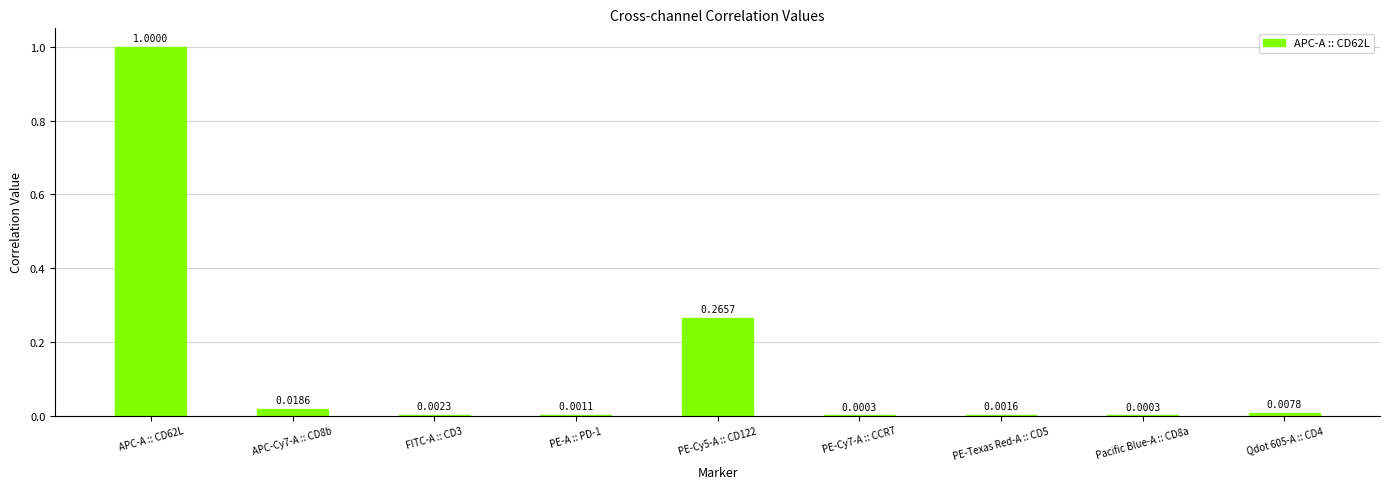

Which has a higher value, PE-A :: PD-1 or PE-Cy5-A :: CD122?

PE-Cy5-A :: CD122